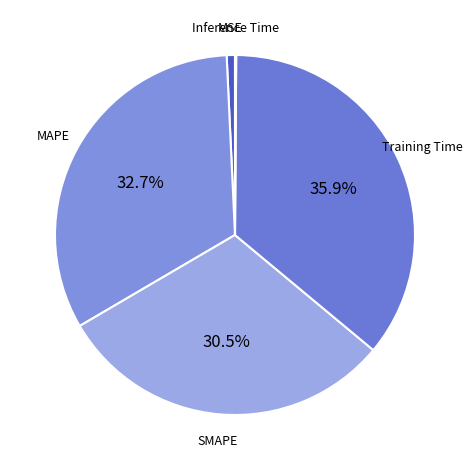

Between MSE and MAPE, which is larger?

MAPE